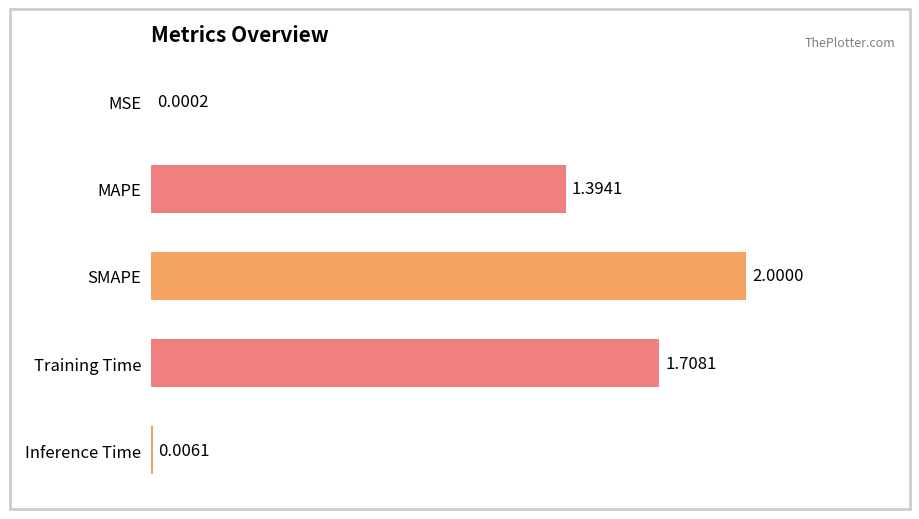

What is the change in value from MAPE to SMAPE?

+0.6